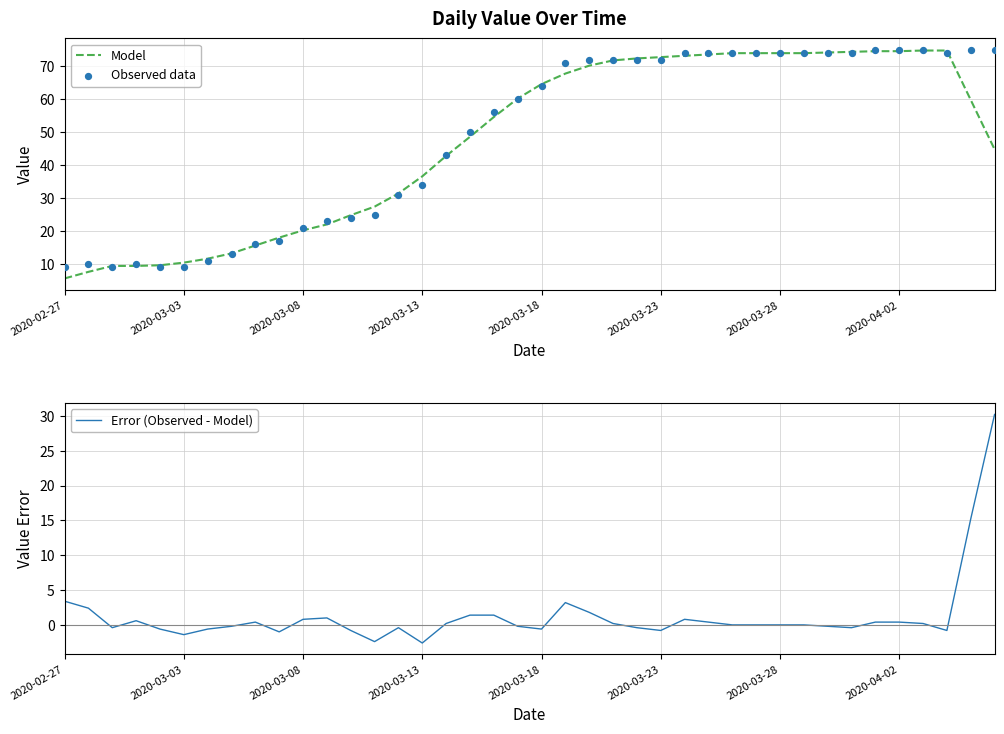

Which series has the largest total across all categories?

Observed data